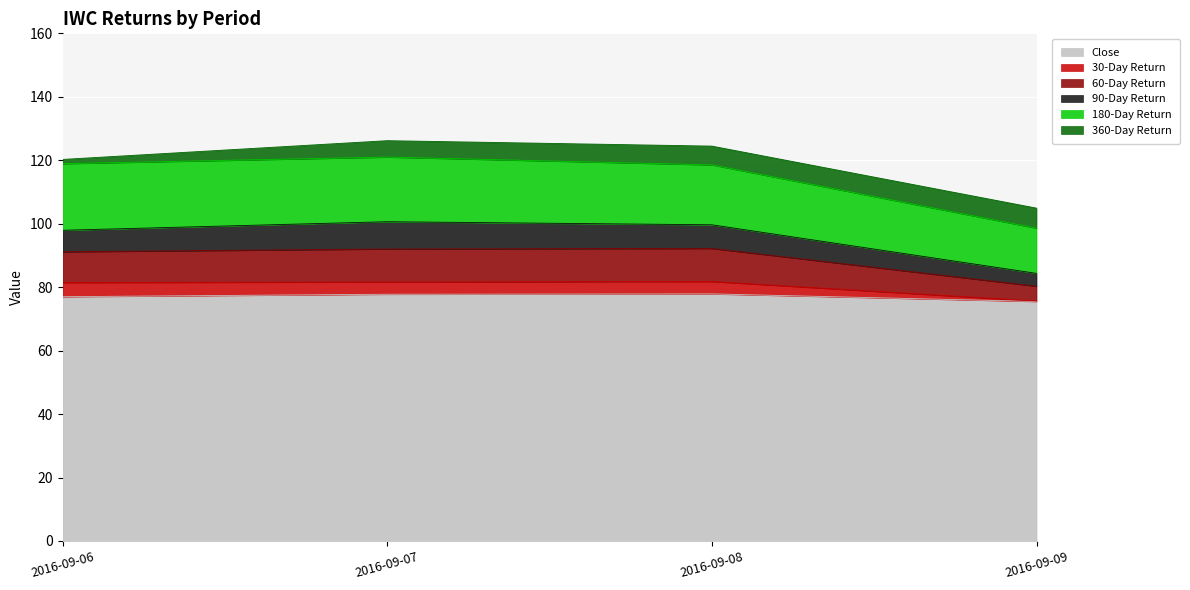

What is the total value across all series at 2016-09-07?

126.2